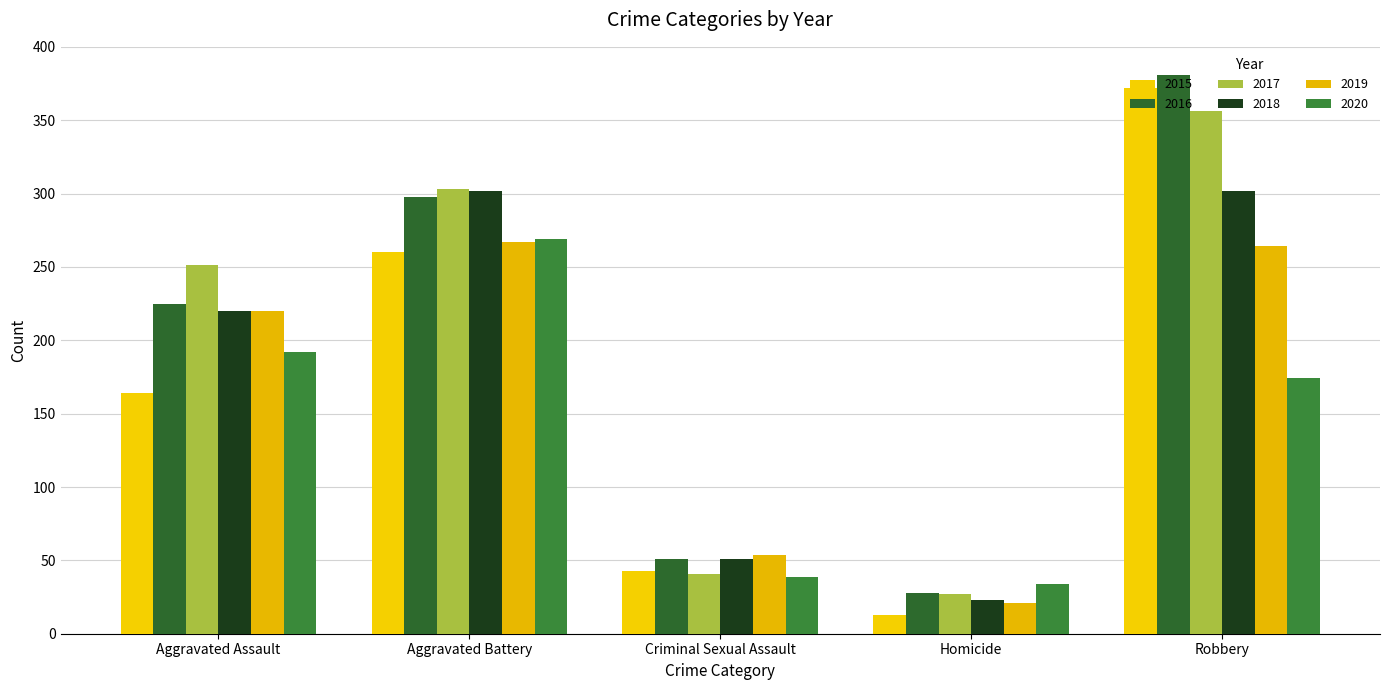

What is the label of the 3rd bar from the left?

Criminal Sexual Assault